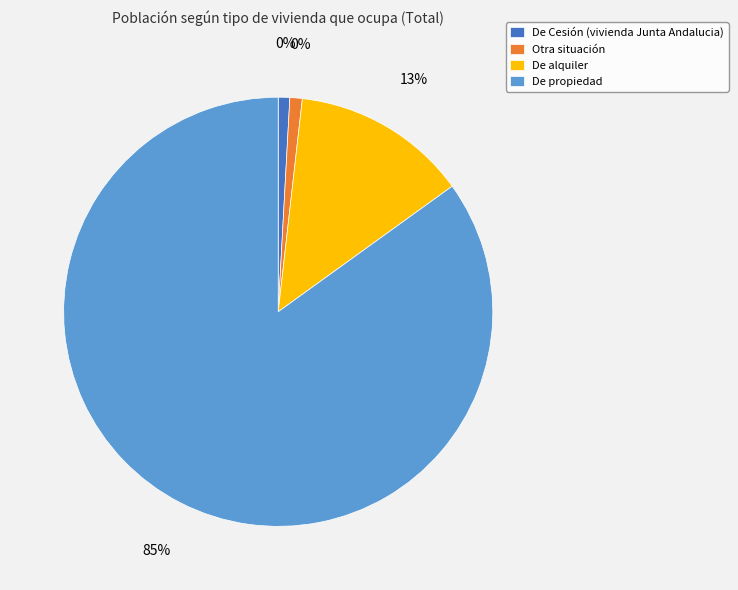

What is the ratio of the value at De Cesión (vivienda Junta Andalucia) to the value at Otra situación?

0.9